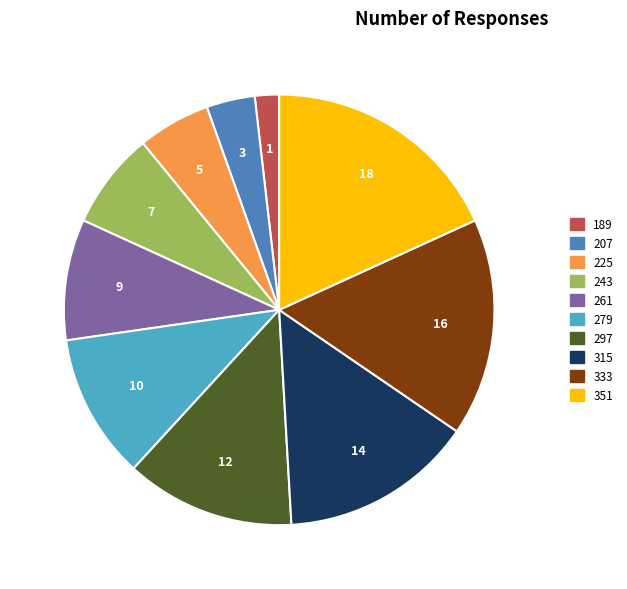

The 225 slice represents 5% of the pie. True or false?

True